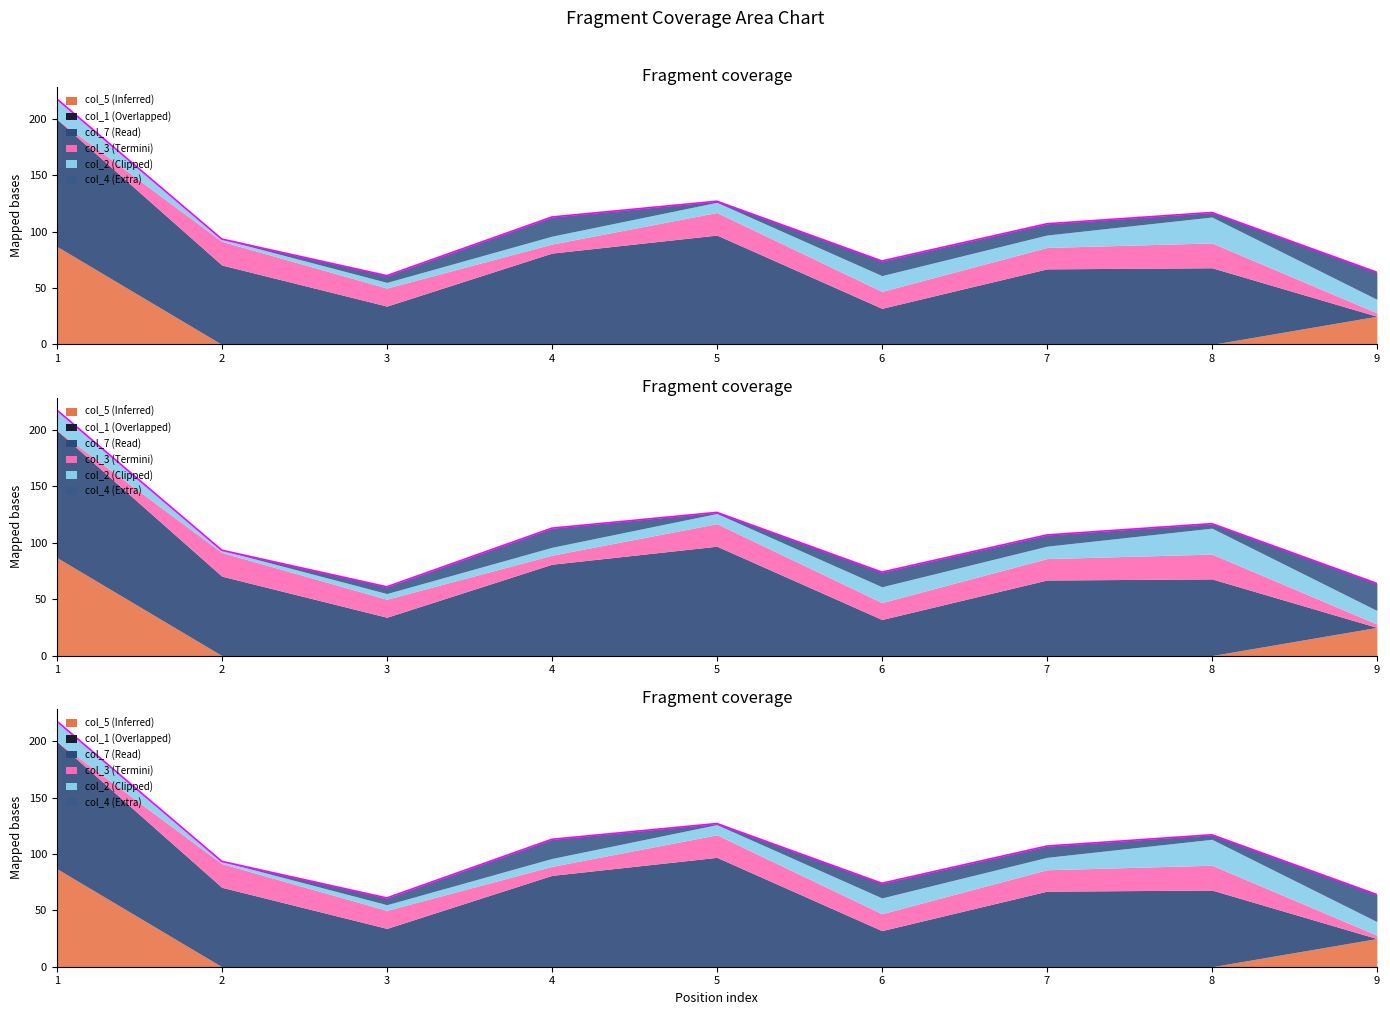

What is the average value of the col_3 series?

13.8